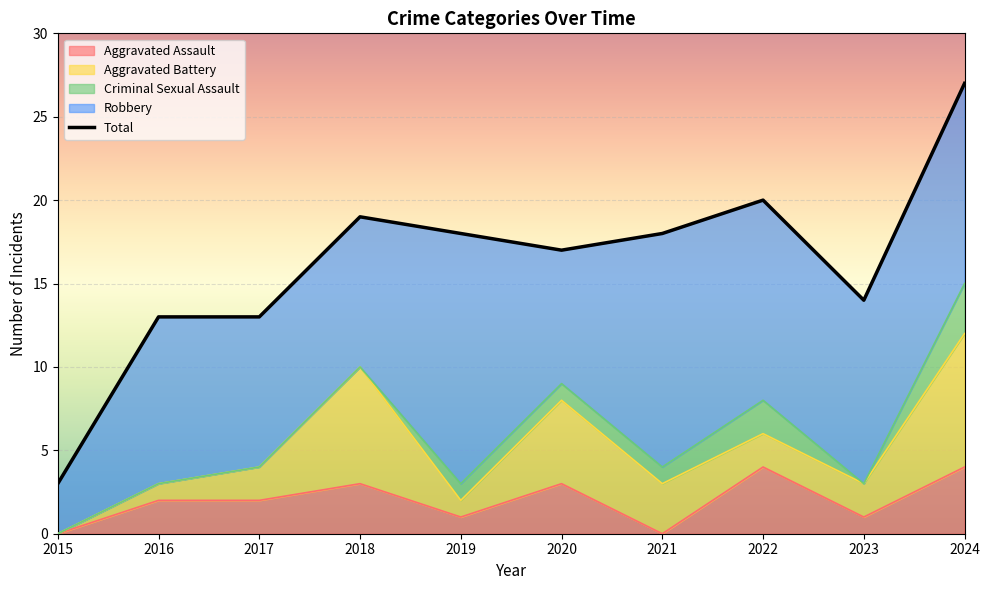

Which series has the largest range (max minus min)?

Total